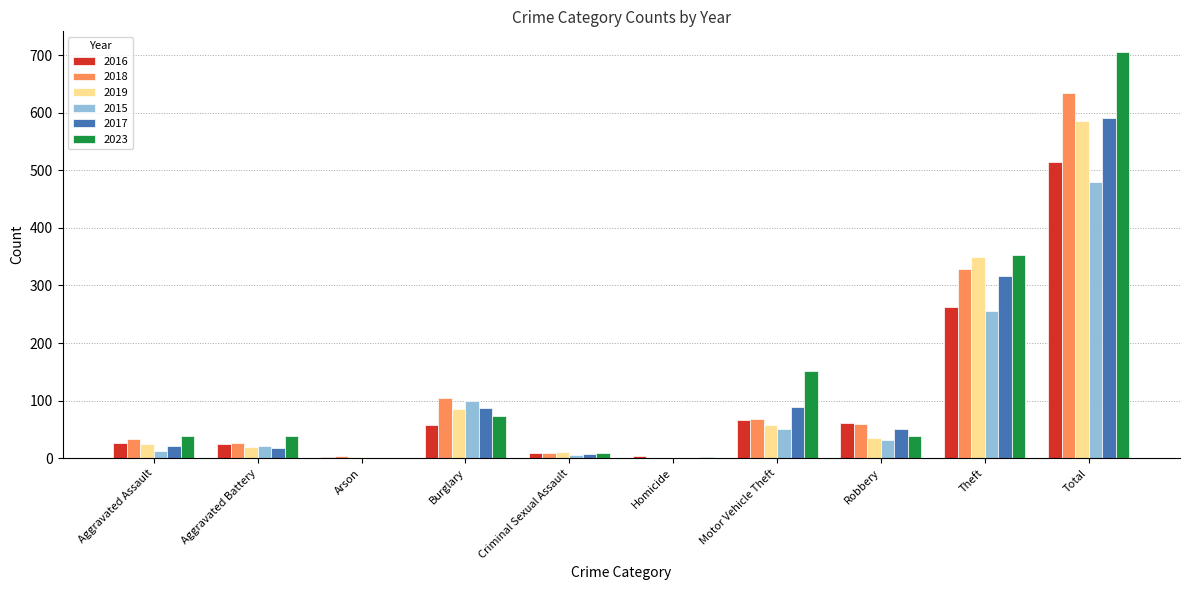

Which series changed the most between Aggravated Assault and Motor Vehicle Theft?

2023